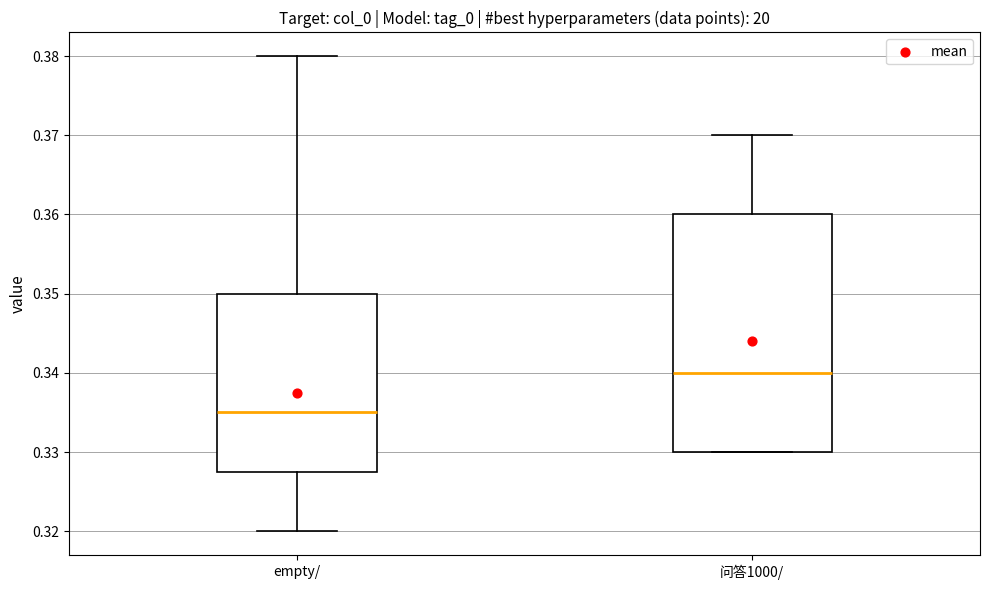

Where is the lower edge of the box for 问答1000/ on the y-axis? The values are not printed on the chart, so give them approximately, as read against the axis.

0.330